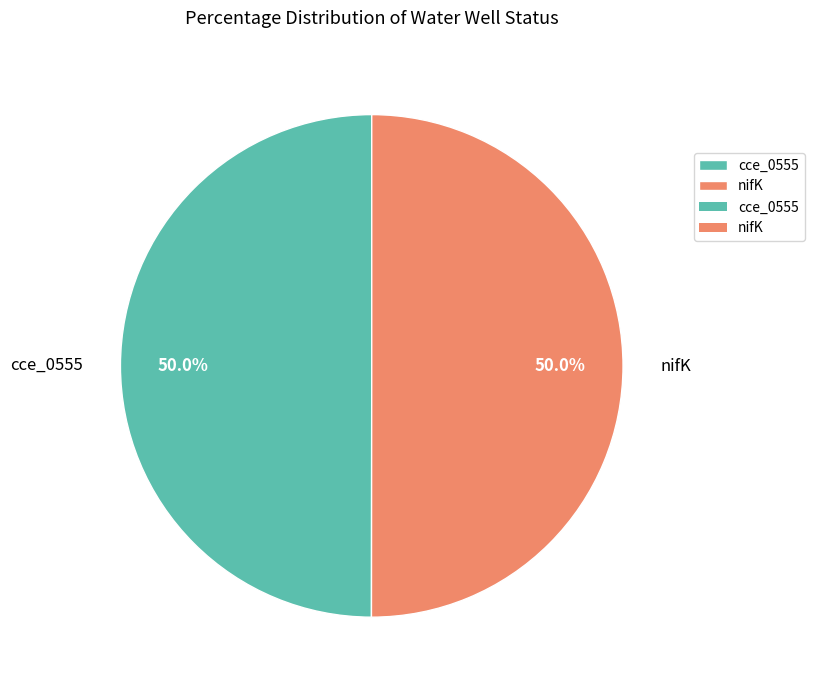

What portion of the pie excludes nifK?

50.0%